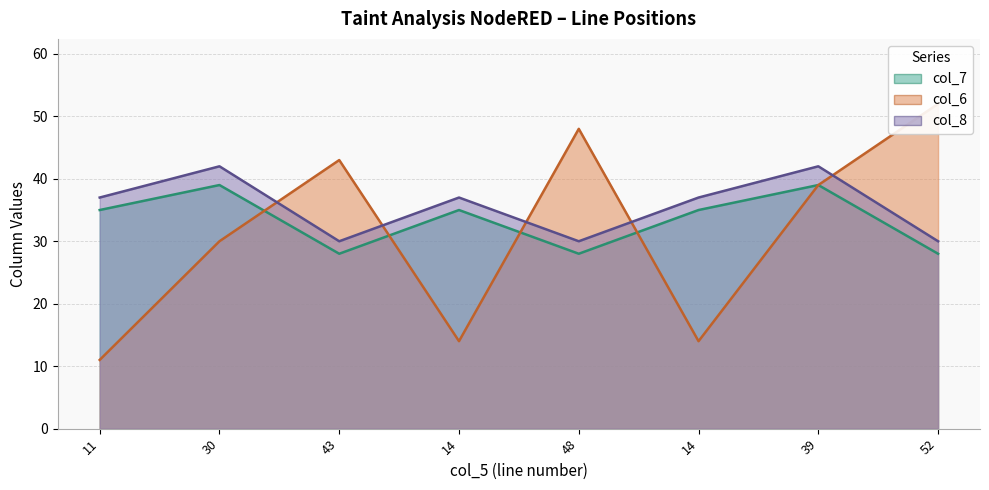

The col_6 series shows 52 at 52. True or false?

True